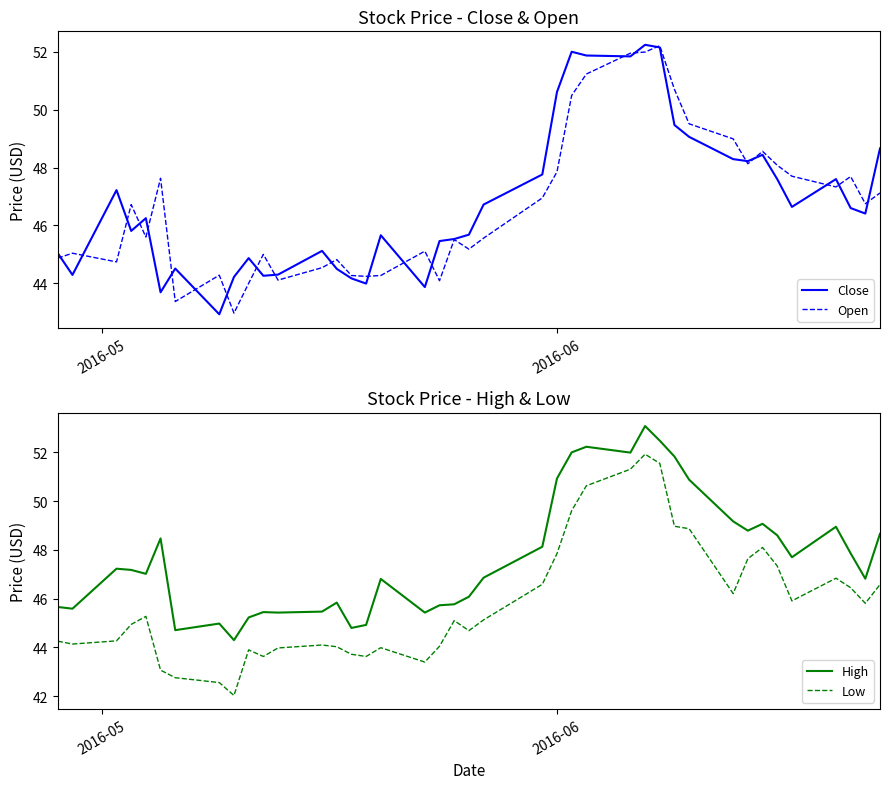

True or false: Low and High intersect in this chart.

False